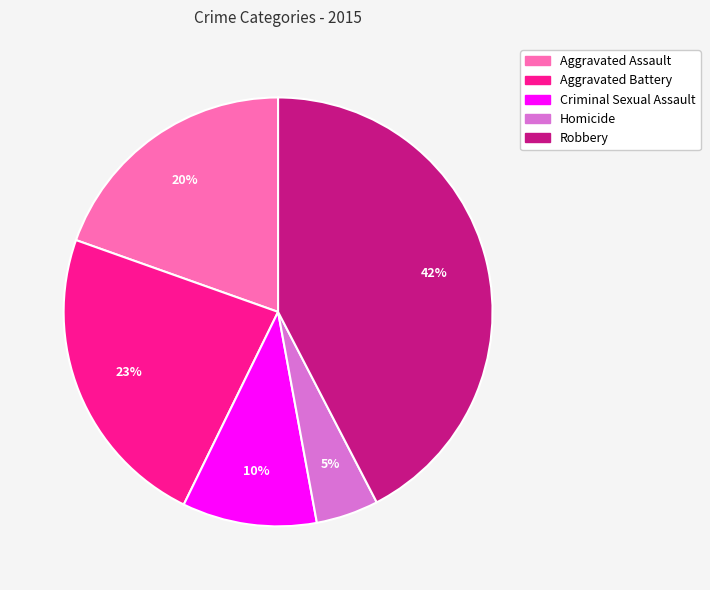

The Aggravated Battery slice represents 23% of the pie. True or false?

True